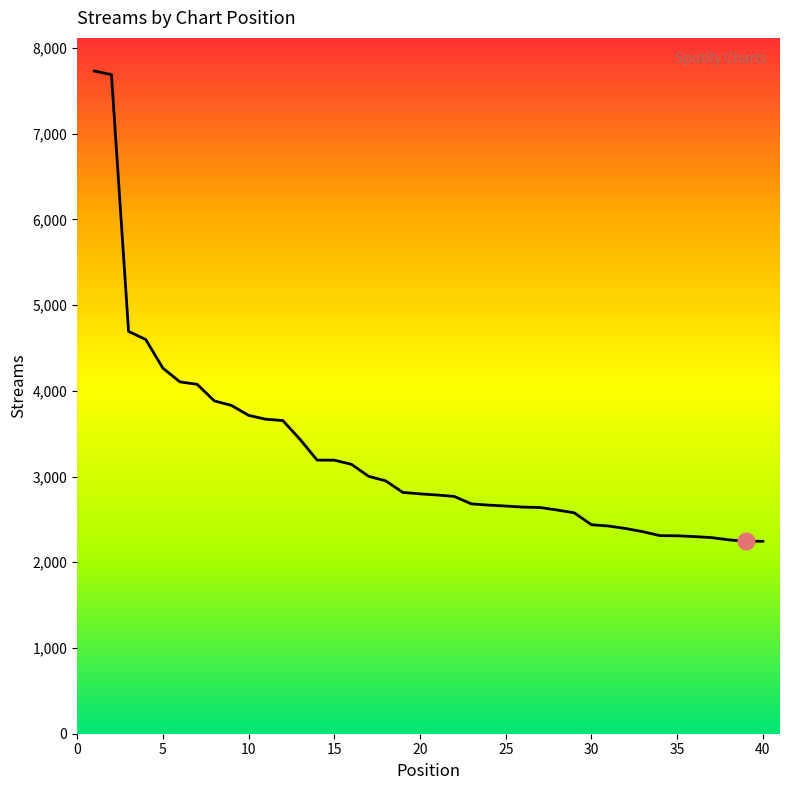

What is the greatest value displayed?

7731